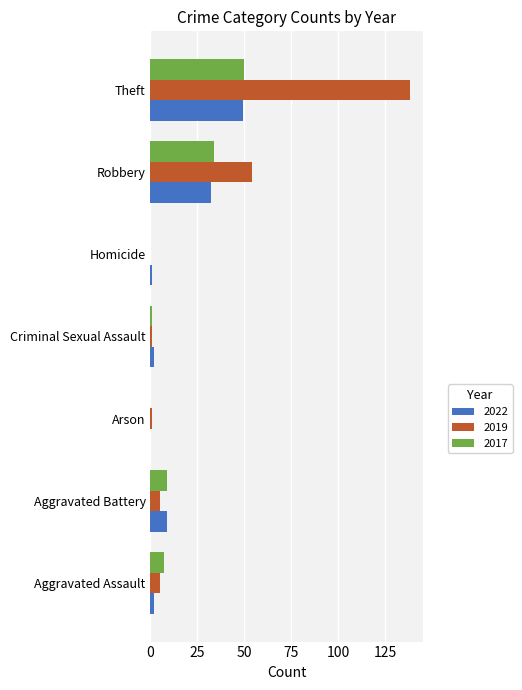

What is the sum of all 2019 values?

204